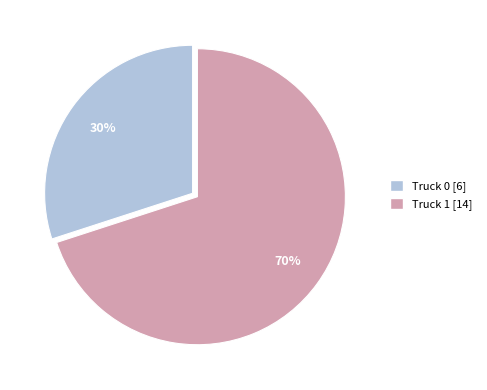

To the nearest percent, what is the combined percentage of Truck 1 and Truck 0?

100%